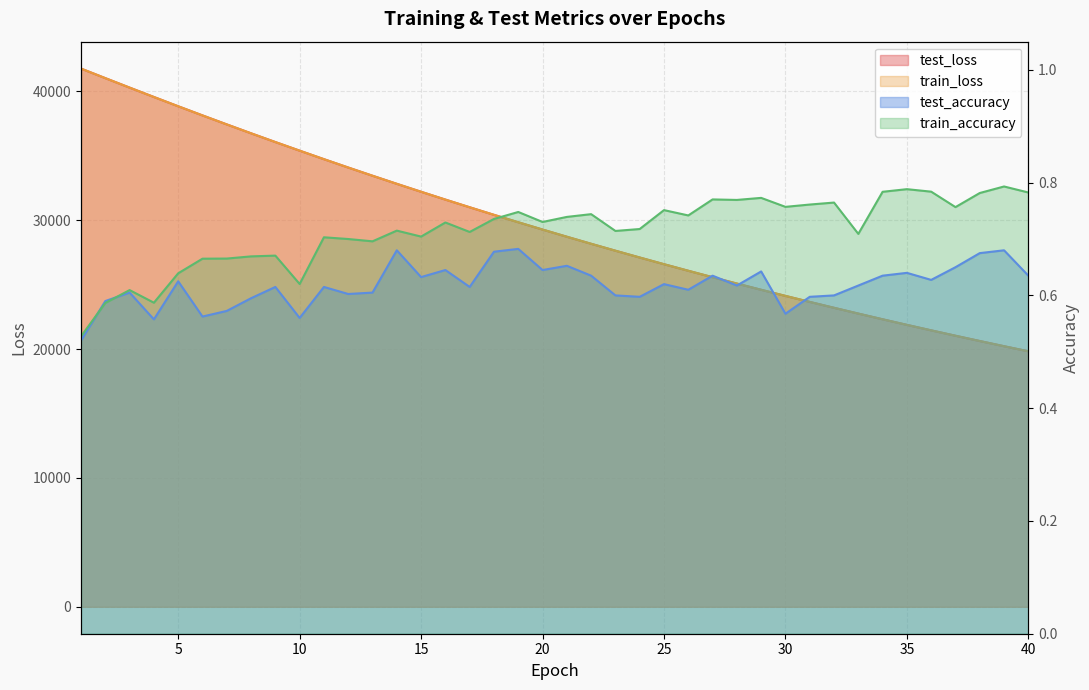

What is the value of the test_accuracy point at the 11th from the left?

0.6